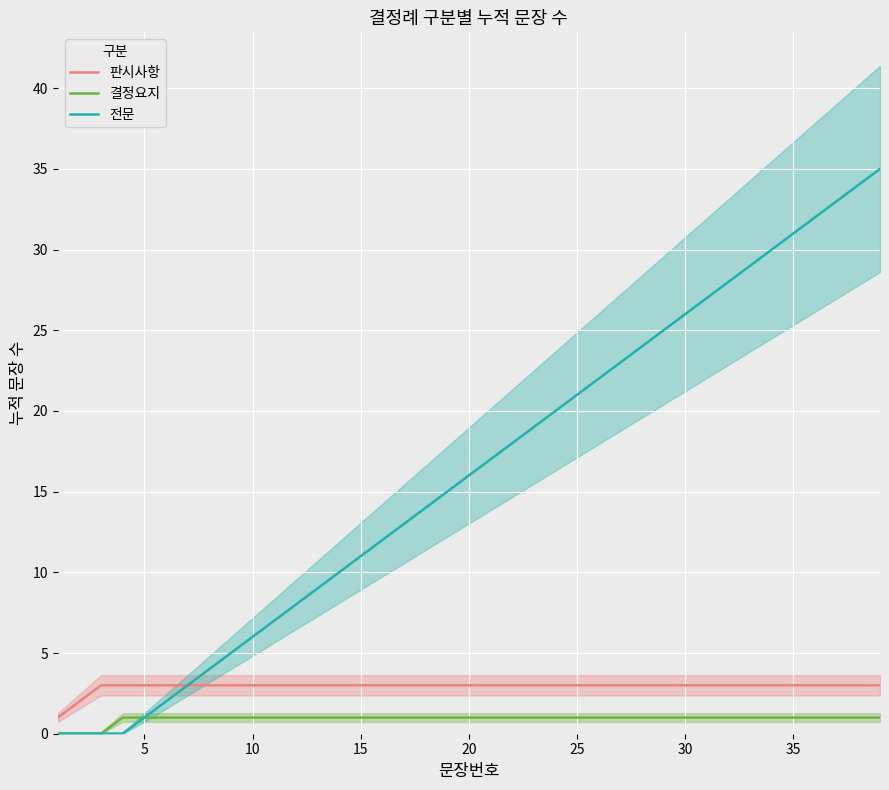

How many lines are shown in the chart?

3